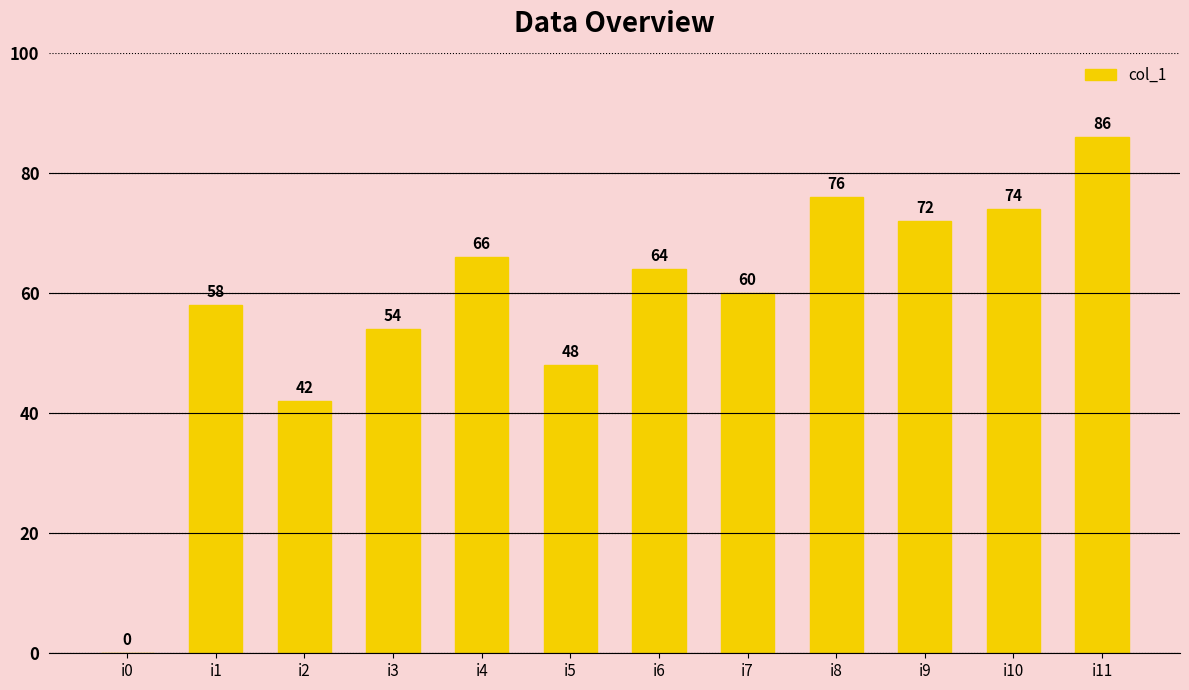

At which category does the chart reach its peak across all series?

i11